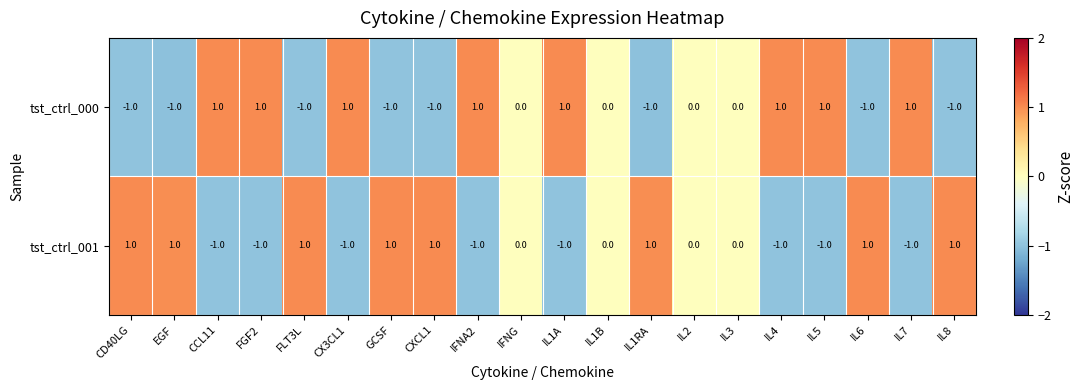

At FLT3L, list the series in order from largest to smallest.

tst_ctrl_001, tst_ctrl_000